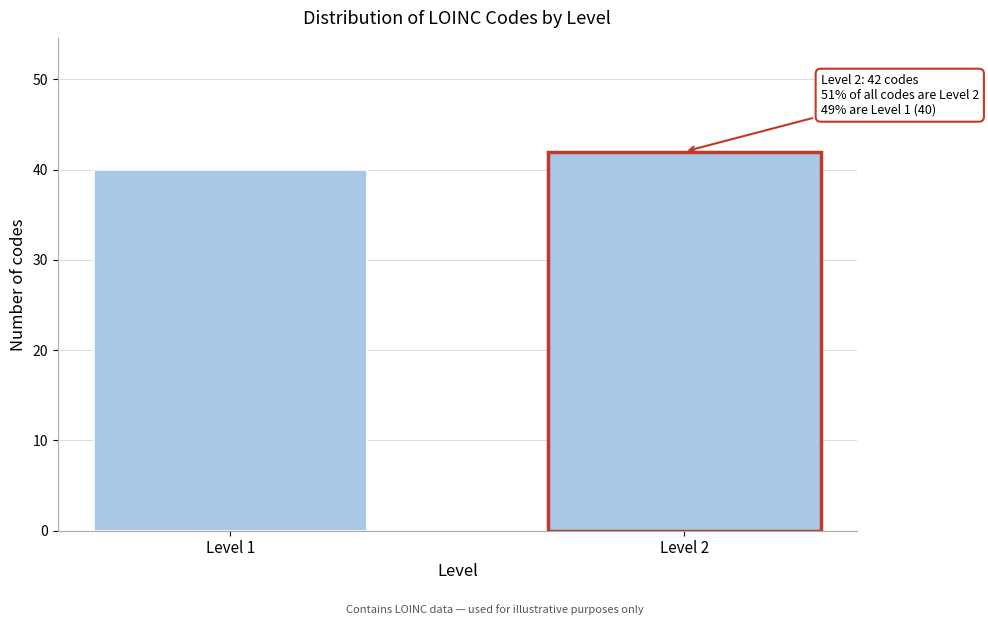

Reading left to right, list all the values displayed in this chart.

Level 1=40	Level 2=42